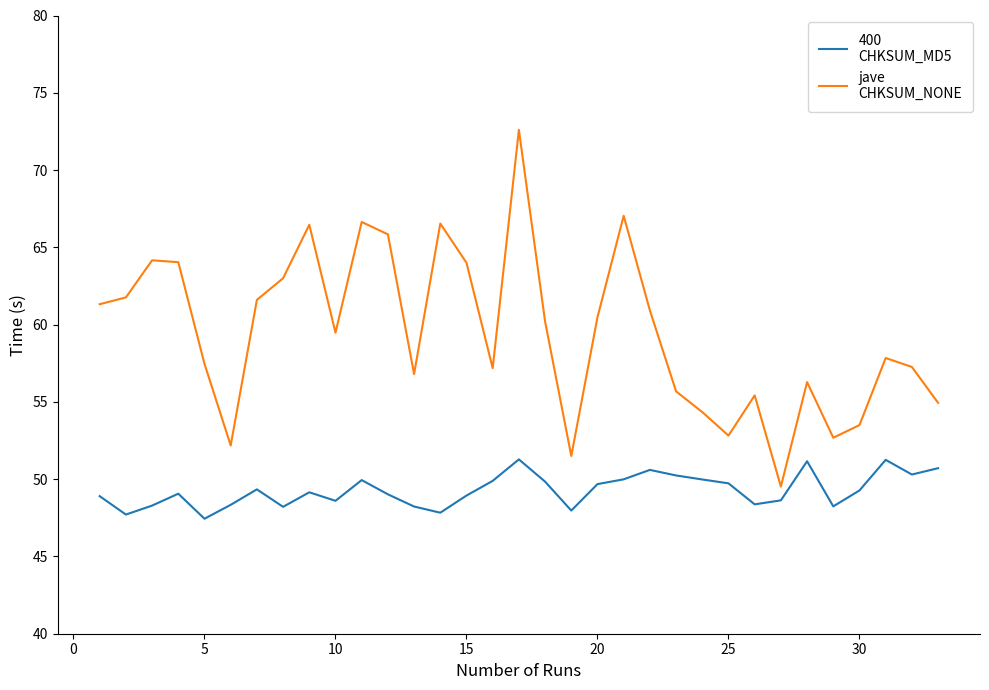

What is the greatest value displayed?

72.6